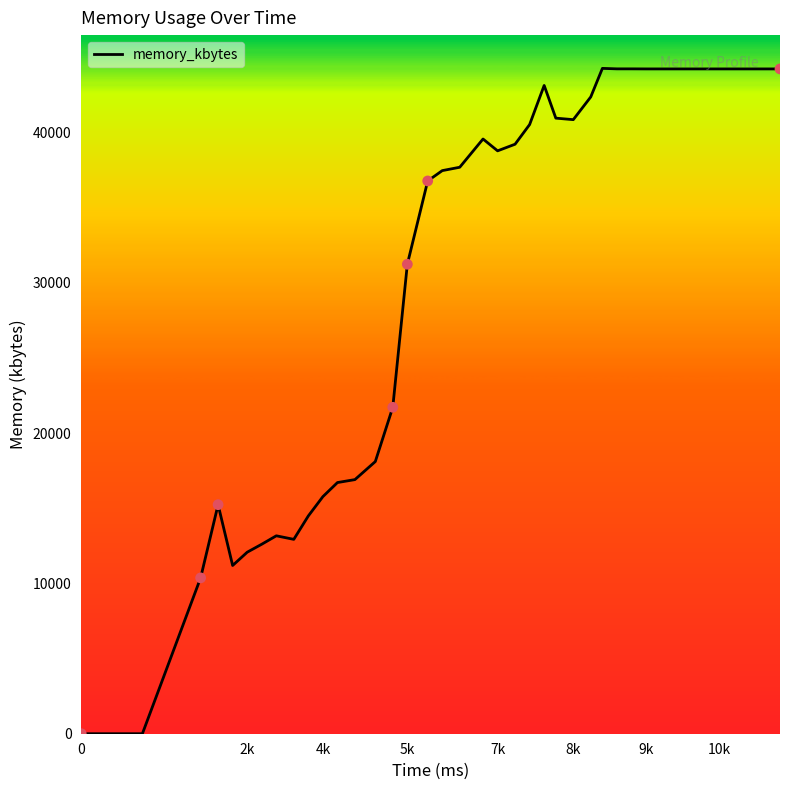

What is the greatest value displayed?

44280